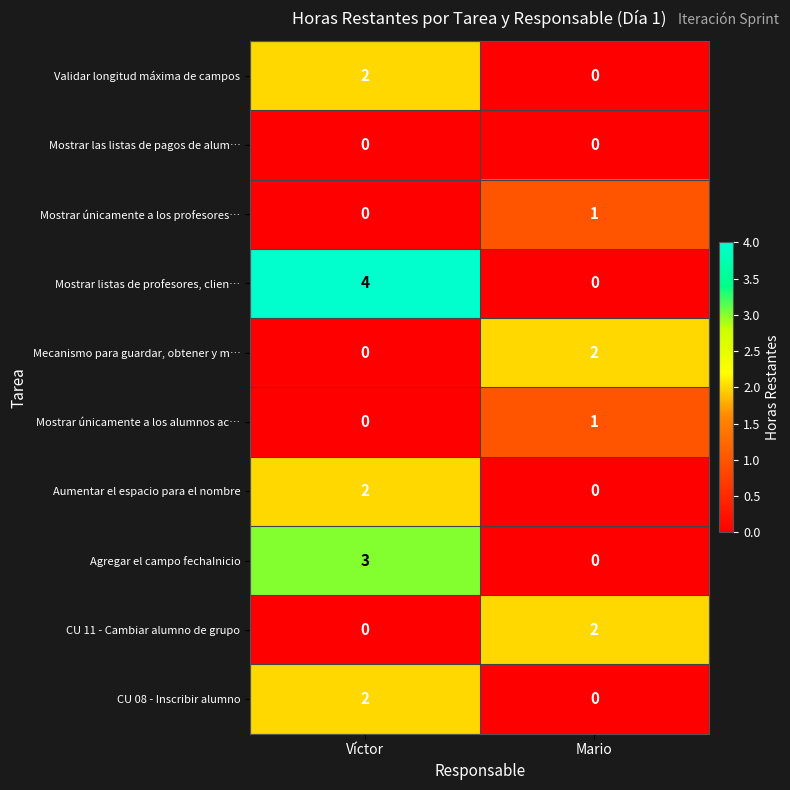

The value of Mostrar listas de profesores, clien… at Víctor is 1. True or false?

False